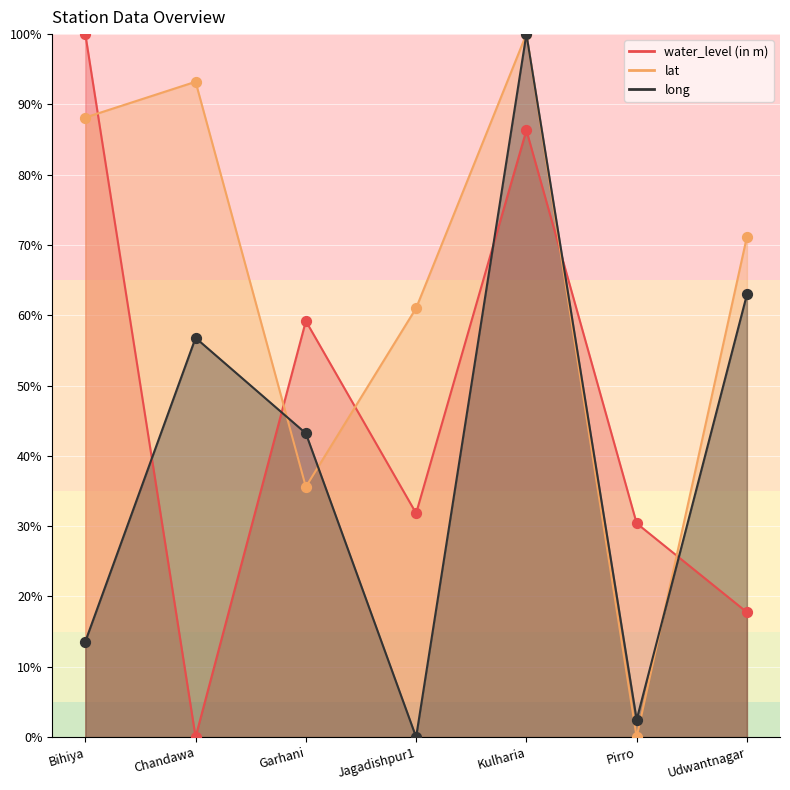

What are all the series names shown in the legend?

water_level (in m), lat, long